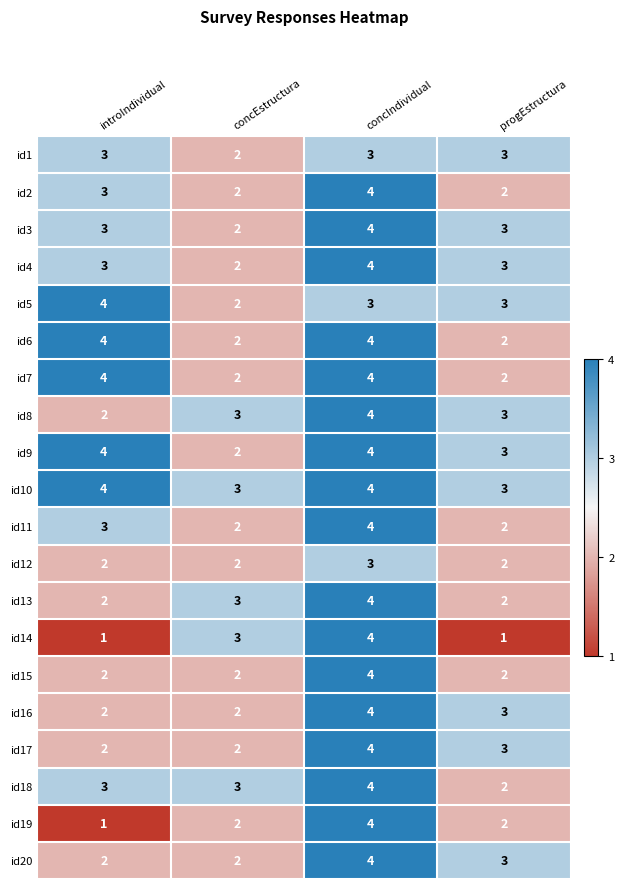

At which label does id5 first exceed 3?

introIndividual